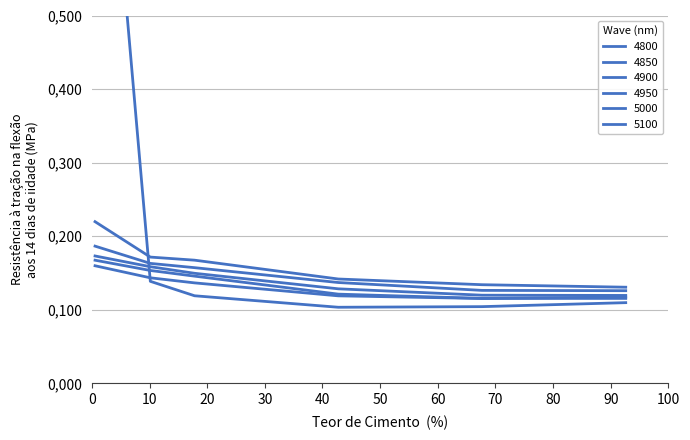

Where is 4950 nearest to the value 0?

50